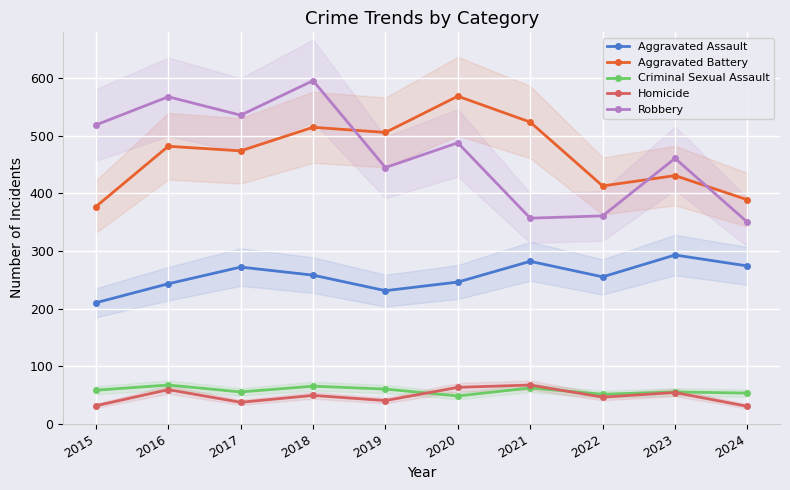

What is the average value of the Criminal Sexual Assault series?

57